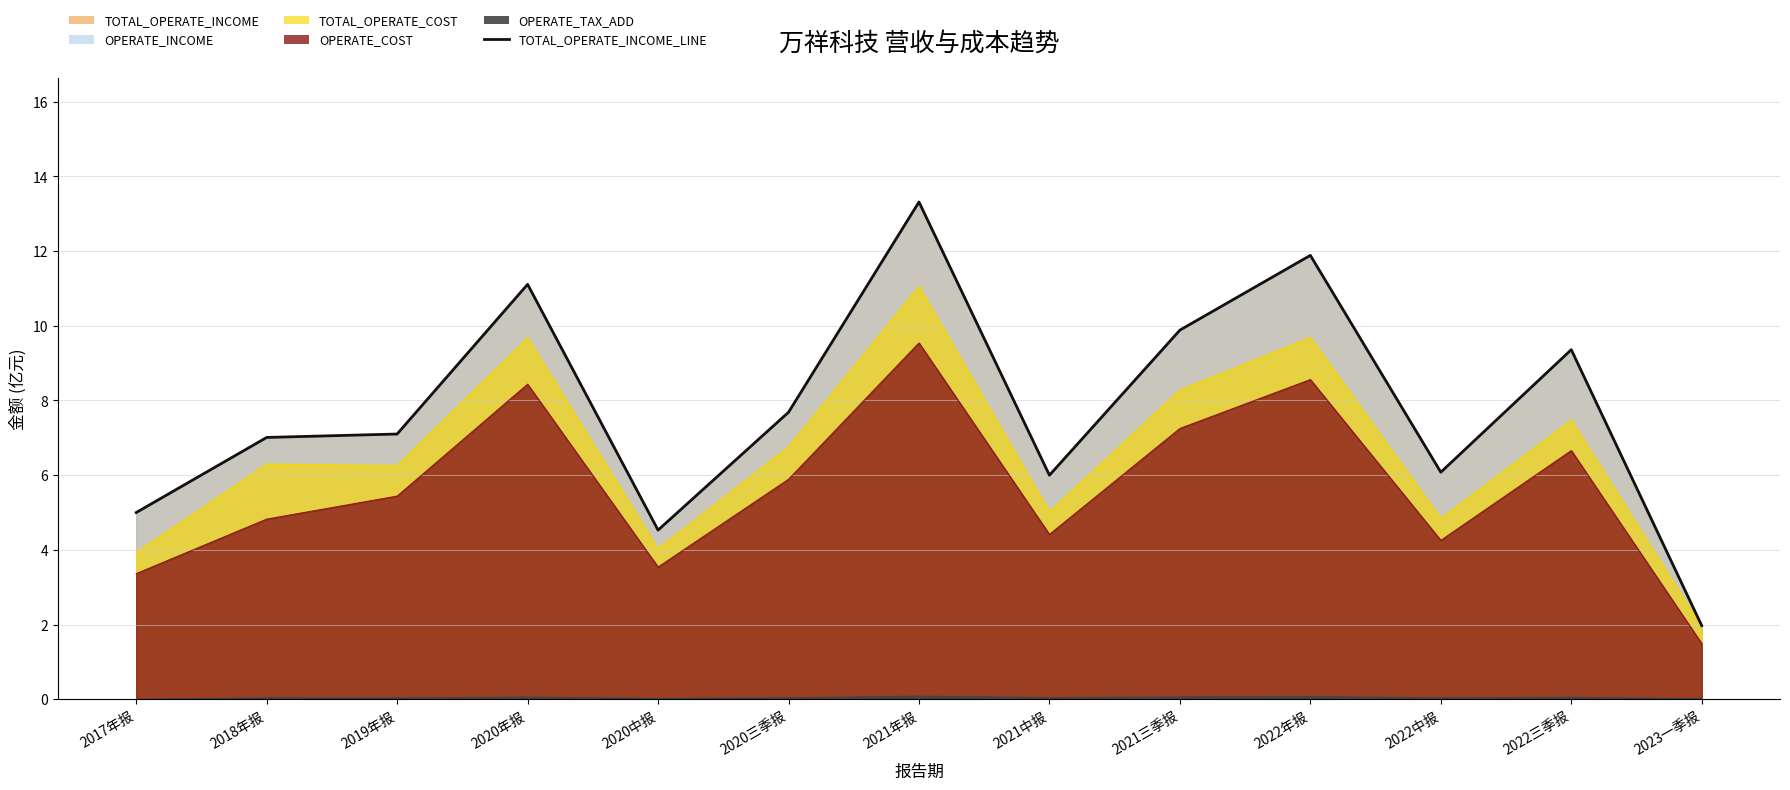

Reading left to right, transcribe all the data shown in this chart.

5.0	7.0	7.1	11.1	4.5	7.7	13.3	6.0	9.9	11.9	6.1	9.4	2.0